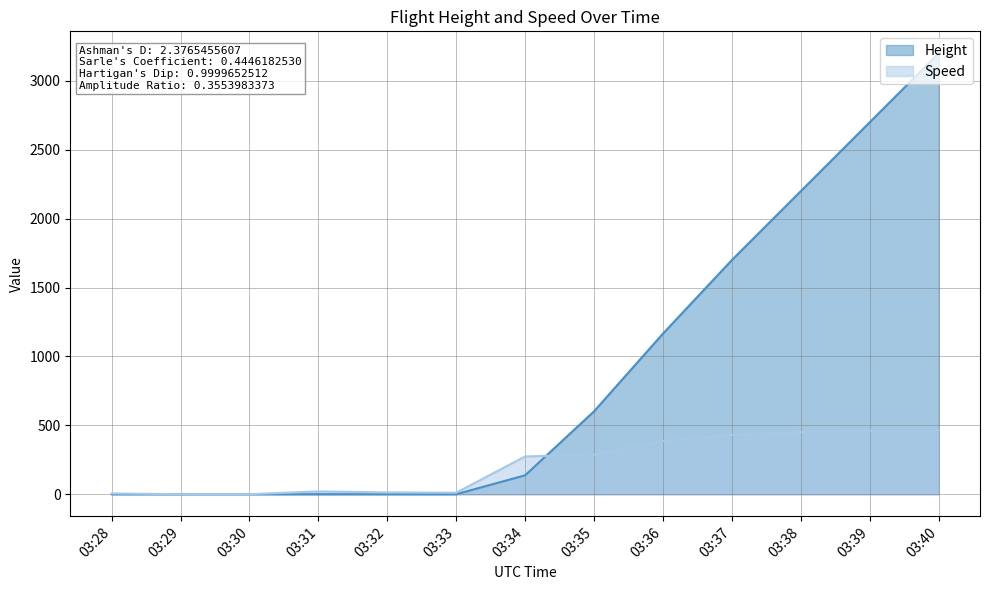

What is the total value across all series at 03:32?

13.0